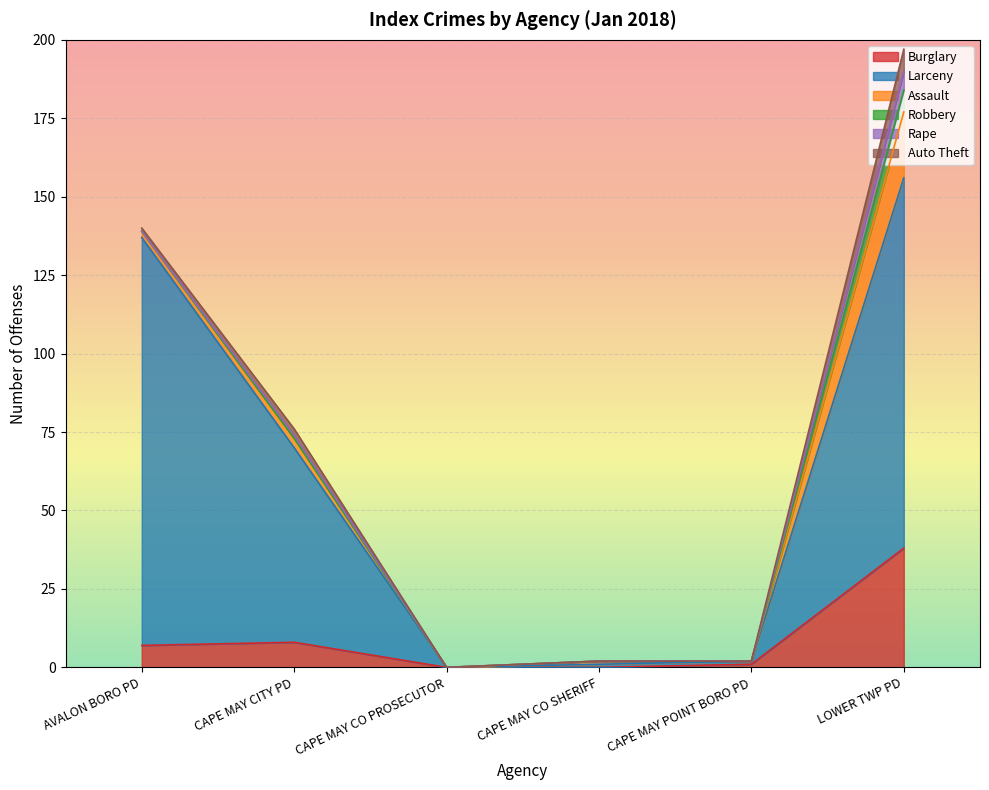

What is the label of the 4th point from the left?

CAPE MAY CO SHERIFF